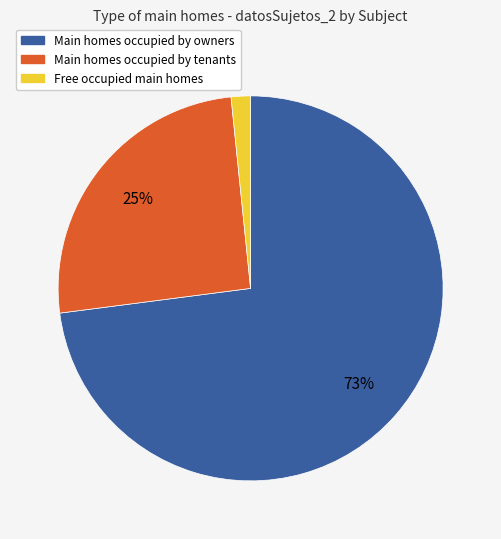

To the nearest percent, what is the average slice percentage?

33%